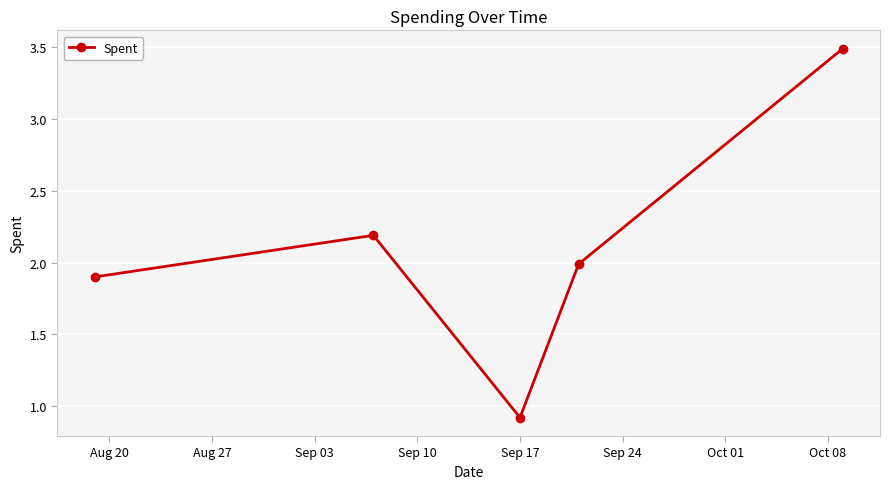

How many points are lower than both their immediate neighbors (excluding endpoints)?

1